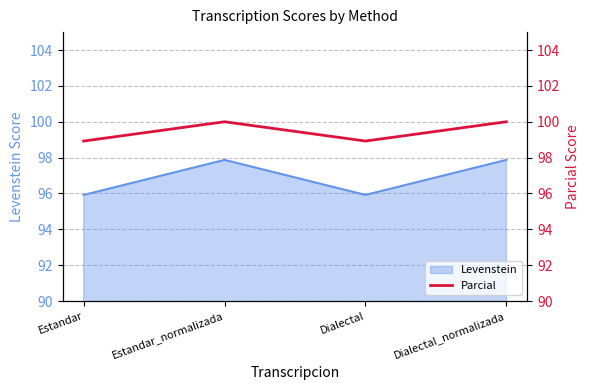

At which label does Levenstein first exceed 97?

Estandar_normalizada